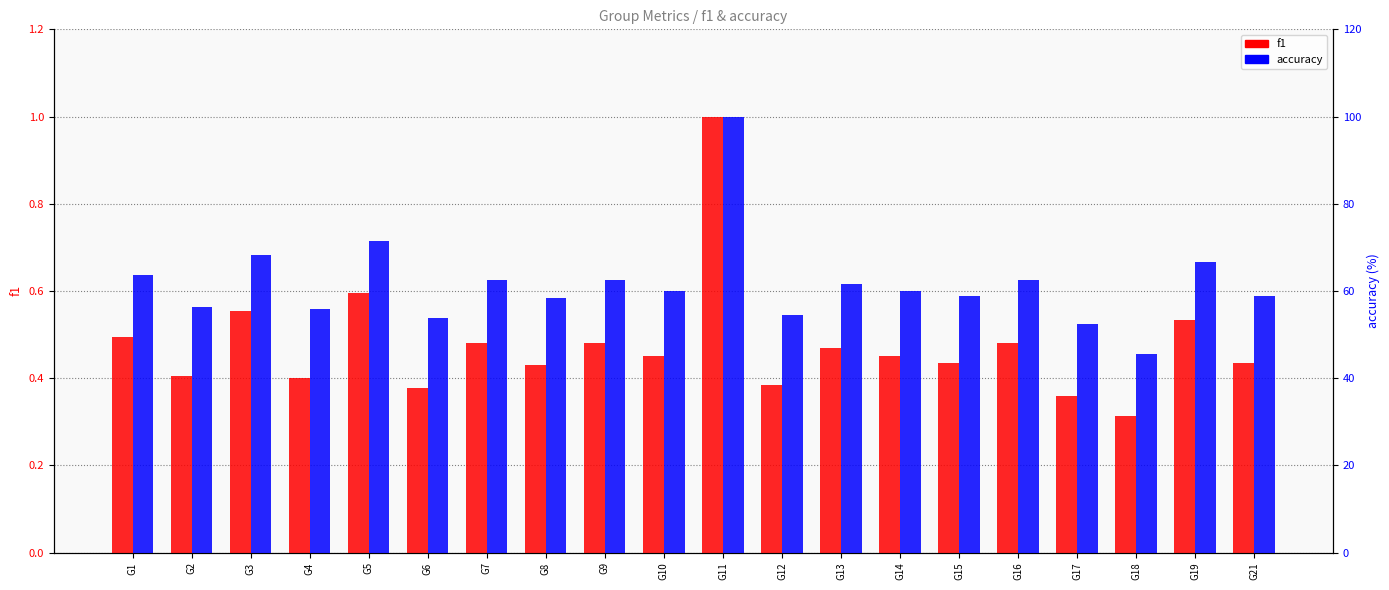

What is the sum of the accuracy values at G15 and G12?

113.4